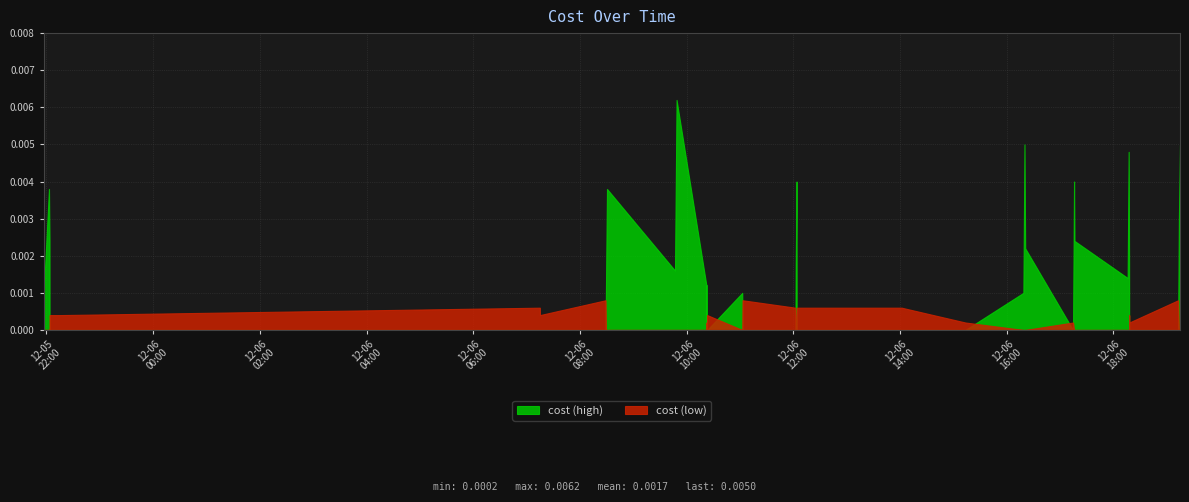

Which category has the highest value across all series?

2023-12-06 09:48:40